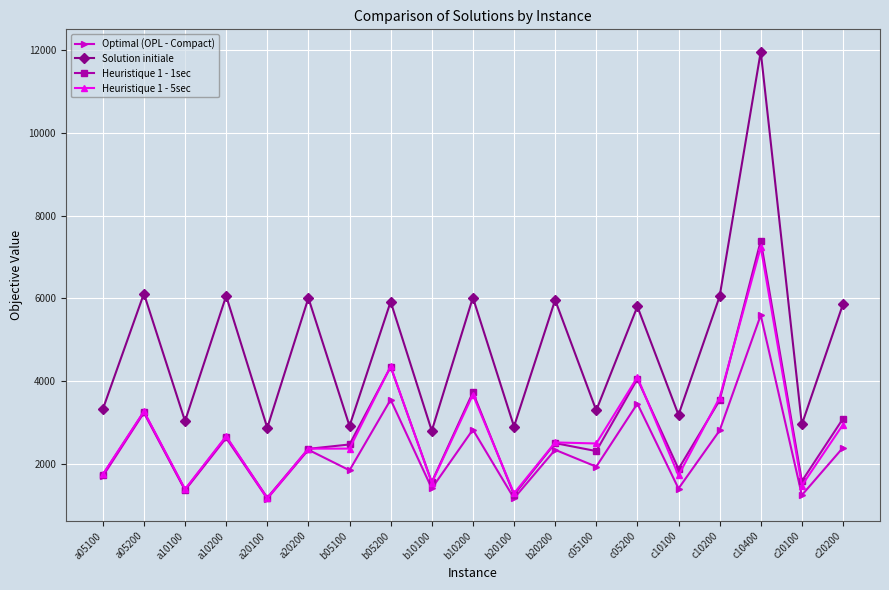

How many data points in Heuristique 1 - 1sec are less than 2468?

9